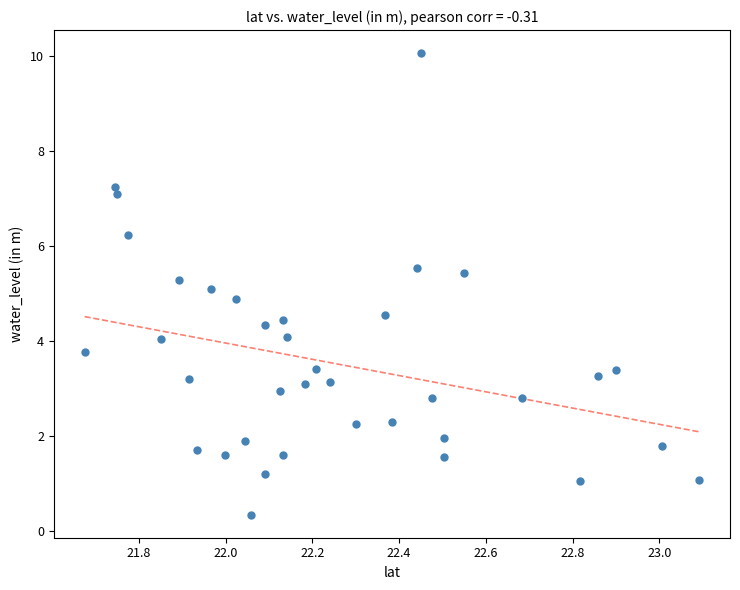

What is the range of X values (max minus min)?

1.4